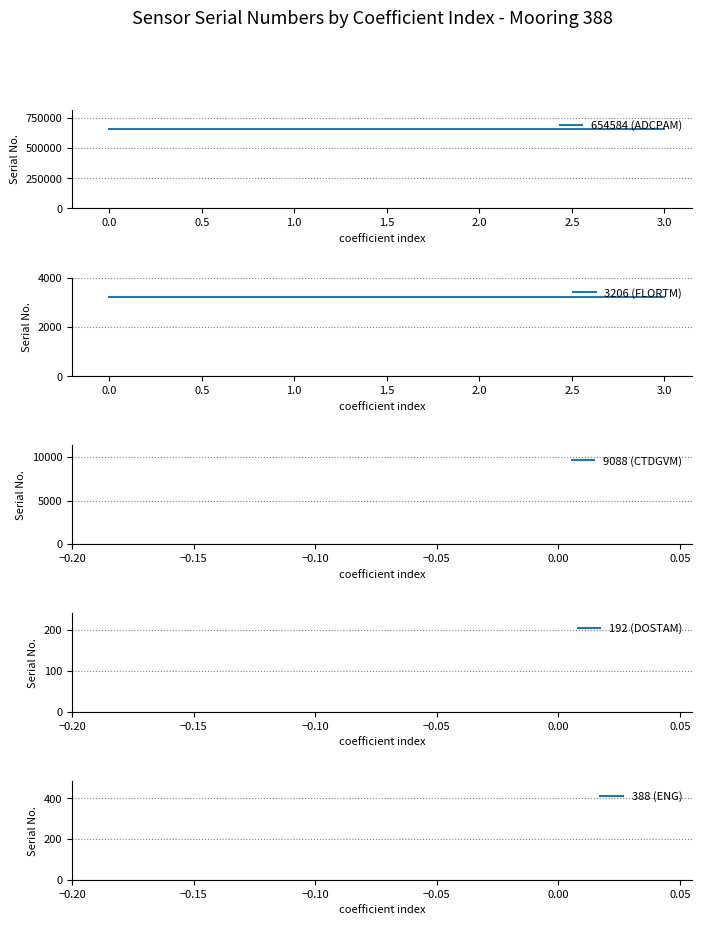

What is the approximate value of 654584 (ADCPAM) at 2.0?

654584